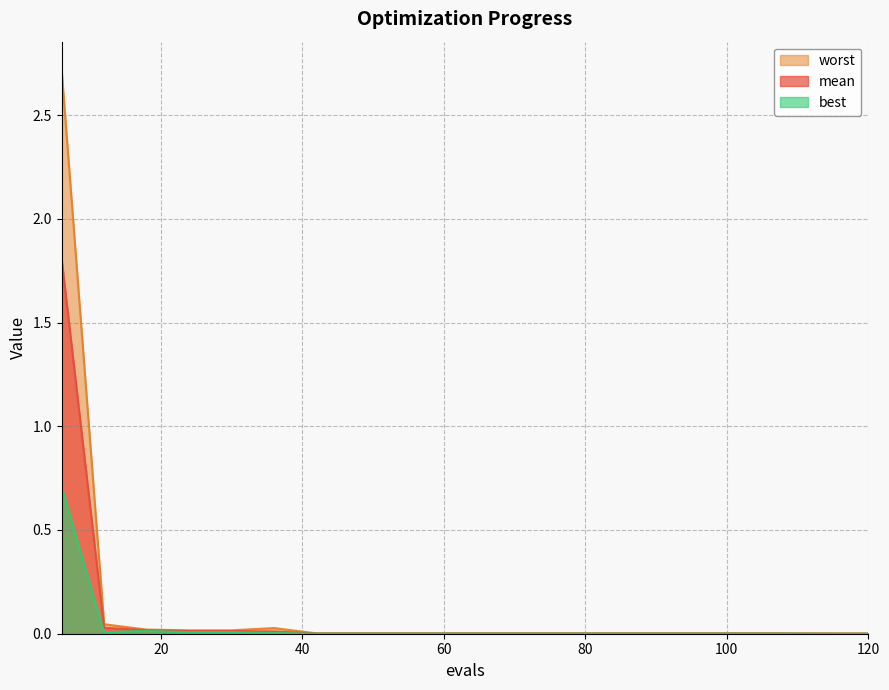

Rank the series at 54 from highest to lowest value.

worst, mean, best